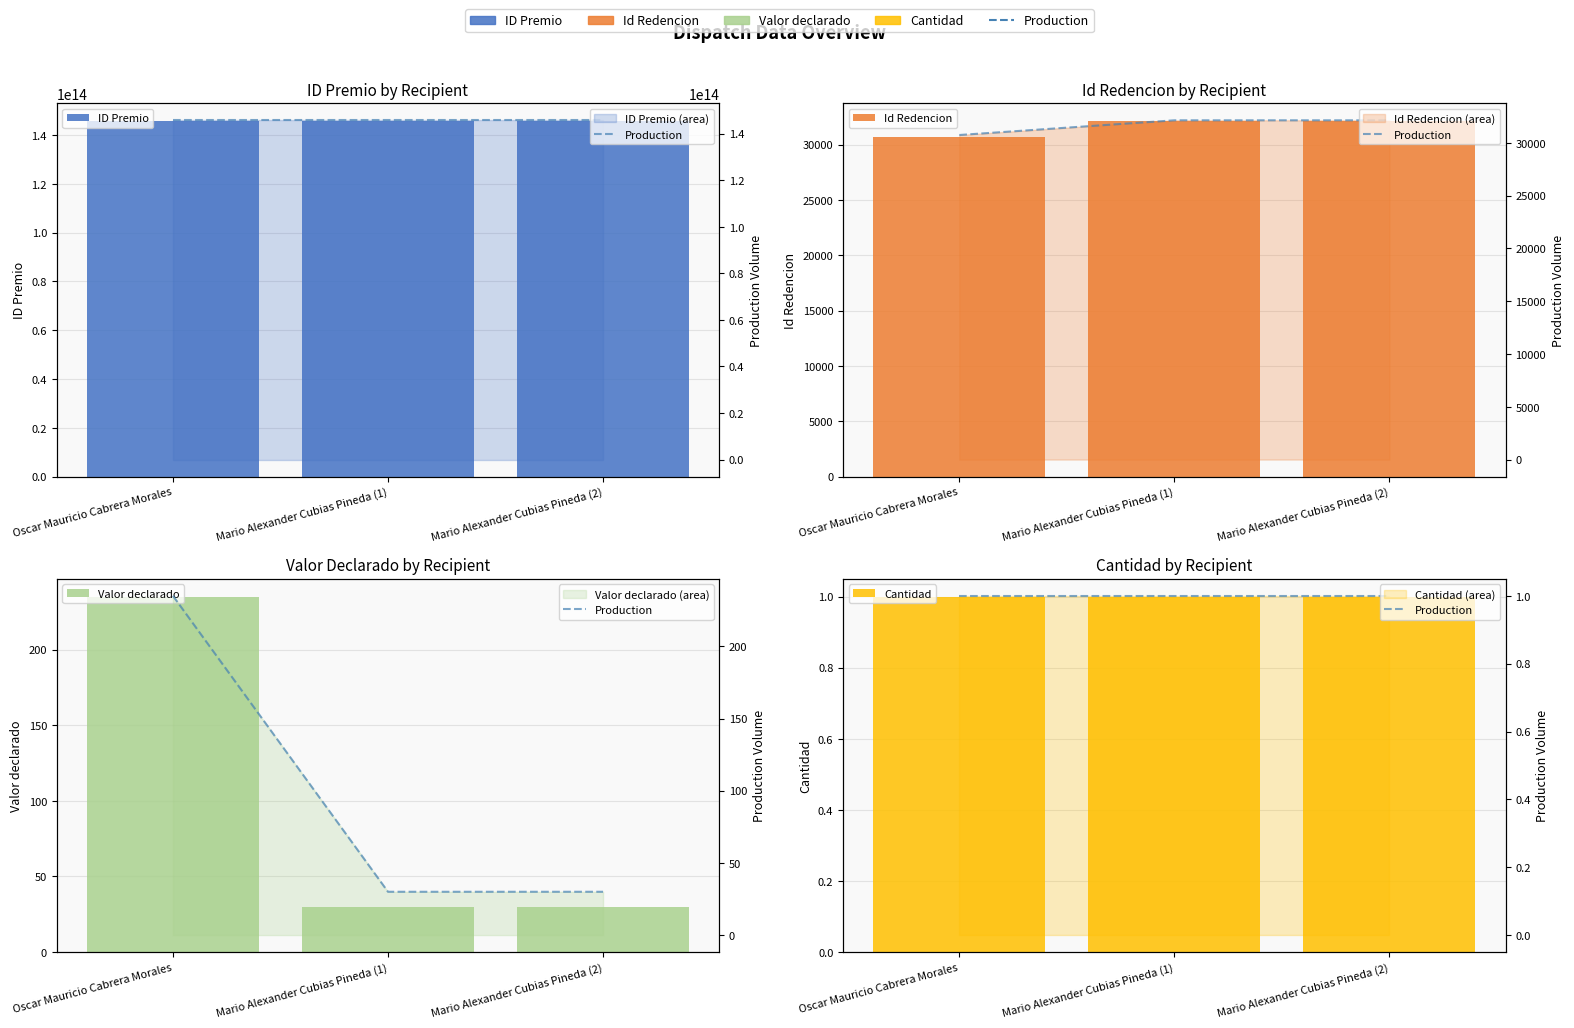

How many groups of bars are there?

3